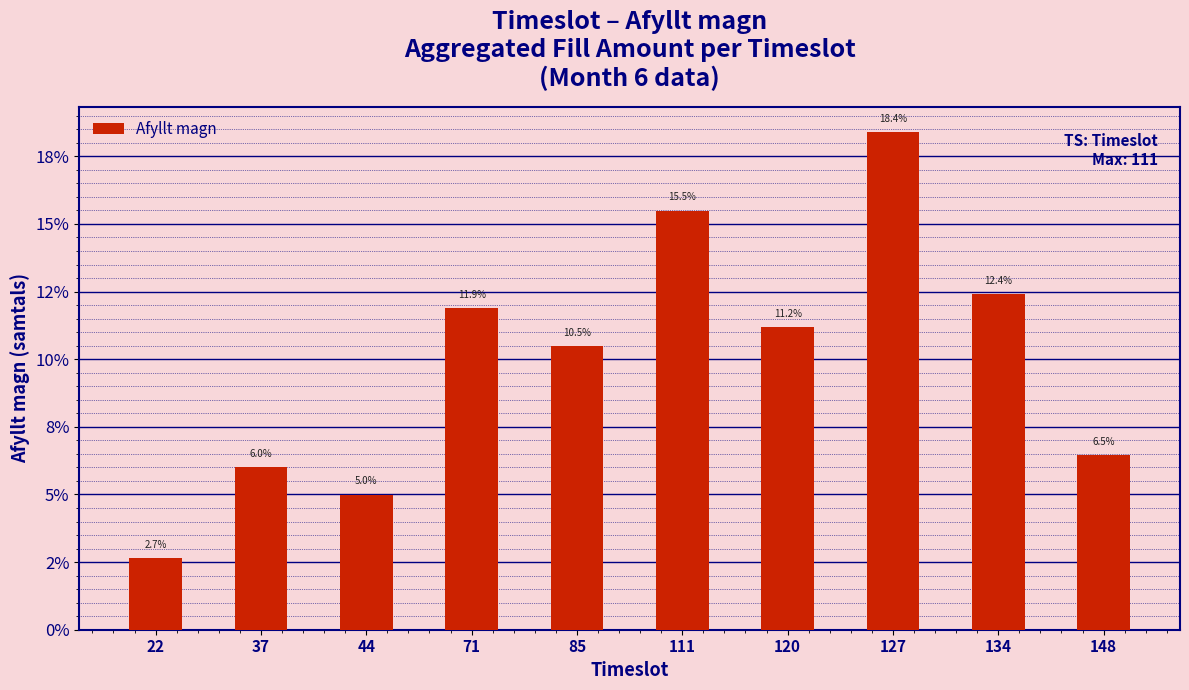

What is the greatest value displayed?

18.4